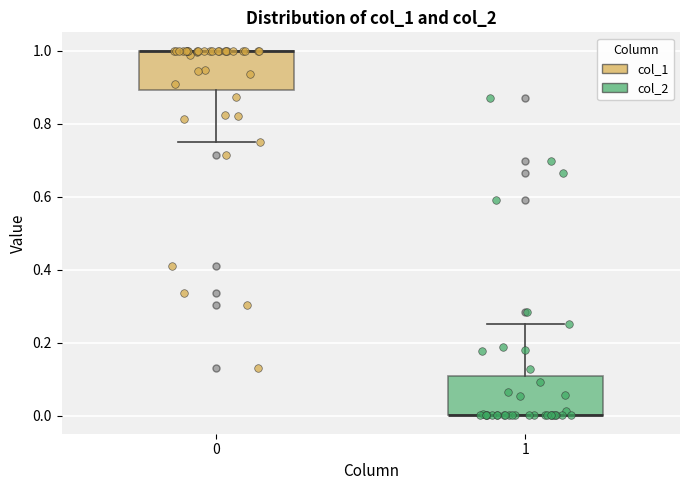

Reading left to right, read every box against the y-axis: the position of its median line, the range the box covers, and the ends of its whiskers. The values are not printed on the chart, so give them approximately, as read against the axis.

0: median 1.00 (drawn on the box's upper edge), box 0.90 to 1.00, whiskers 0.74 to 1.00
1: median 0.00 (drawn on the box's lower edge), box 0.00 to 0.10, whiskers 0.00 to 0.26